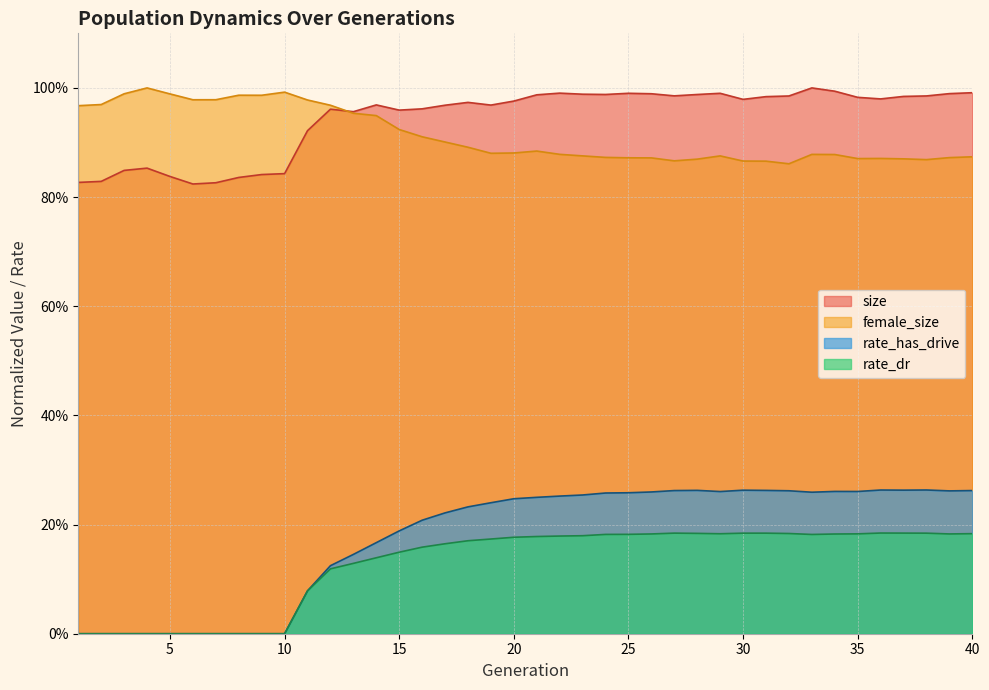

List the labels in order of rate_has_drive value, largest first.

38, 36, 37, 30, 28, 31, 40, 27, 32, 39, 34, 35, 29, 26, 33, 25, 24, 23, 22, 21, 20, 19, 18, 17, 16, 15, 14, 13, 12, 11, 1, 2, 3, 4, 5, 6, 7, 8, 9, 10